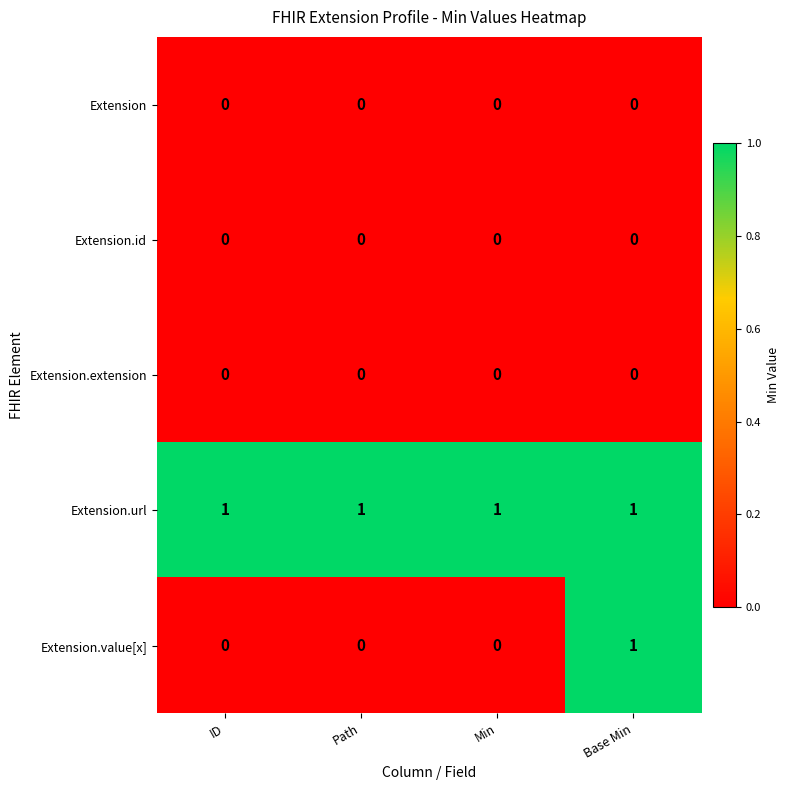

At how many categories does at least one series exceed 0?

4